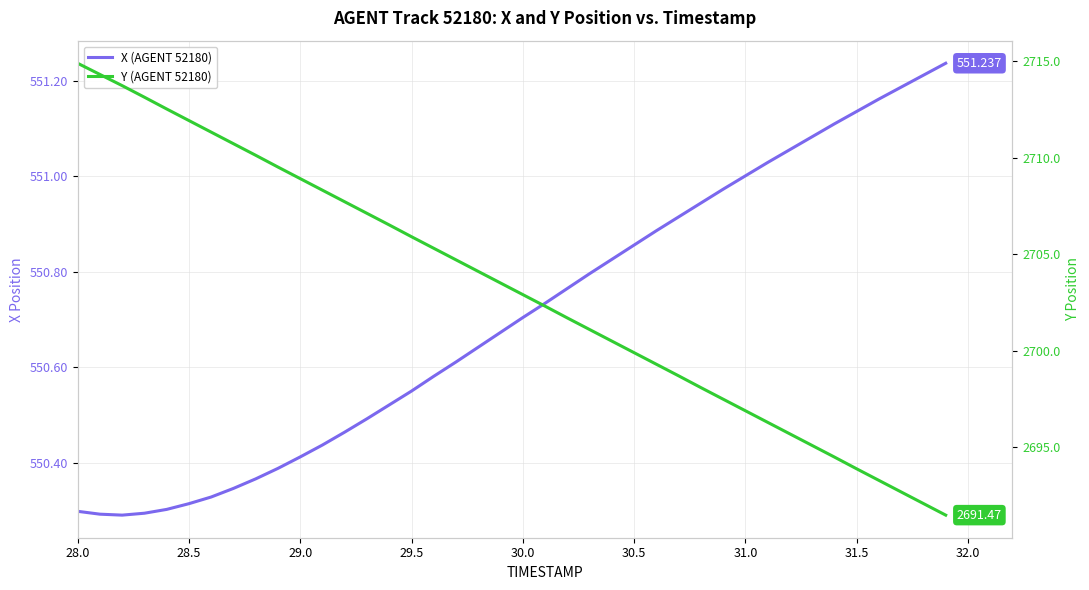

True or false: X (AGENT 52180) and Y (AGENT 52180) intersect in this chart.

False